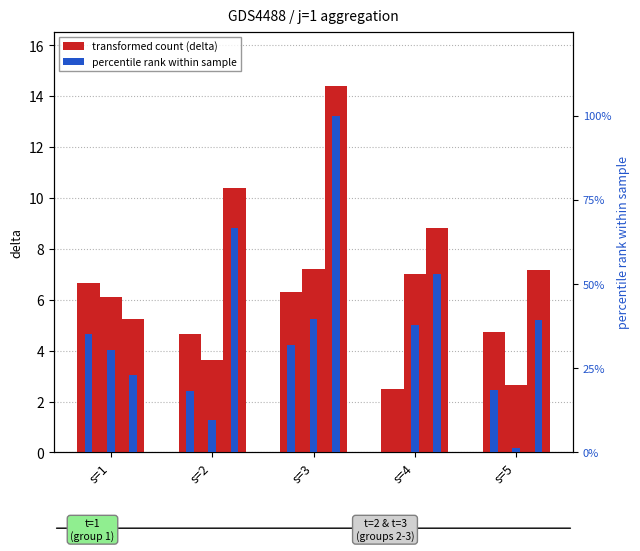

True or false: t=2 pct has a value of 30.3 at s=1.

True